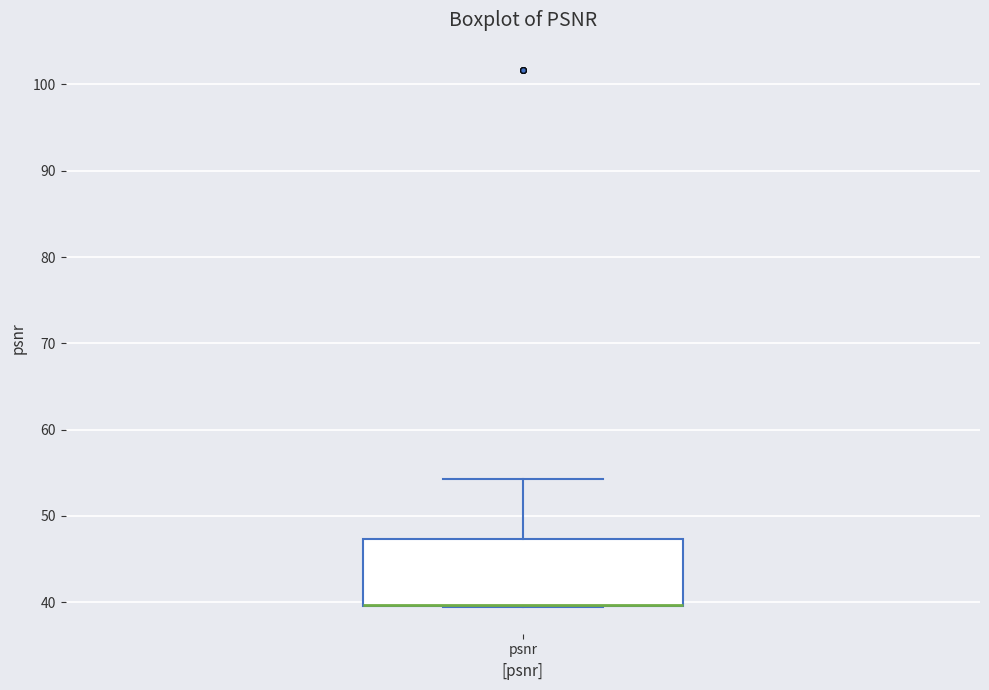

Where does the upper whisker of the box for psnr end on the y-axis? The values are not printed on the chart, so give them approximately, as read against the axis.

54